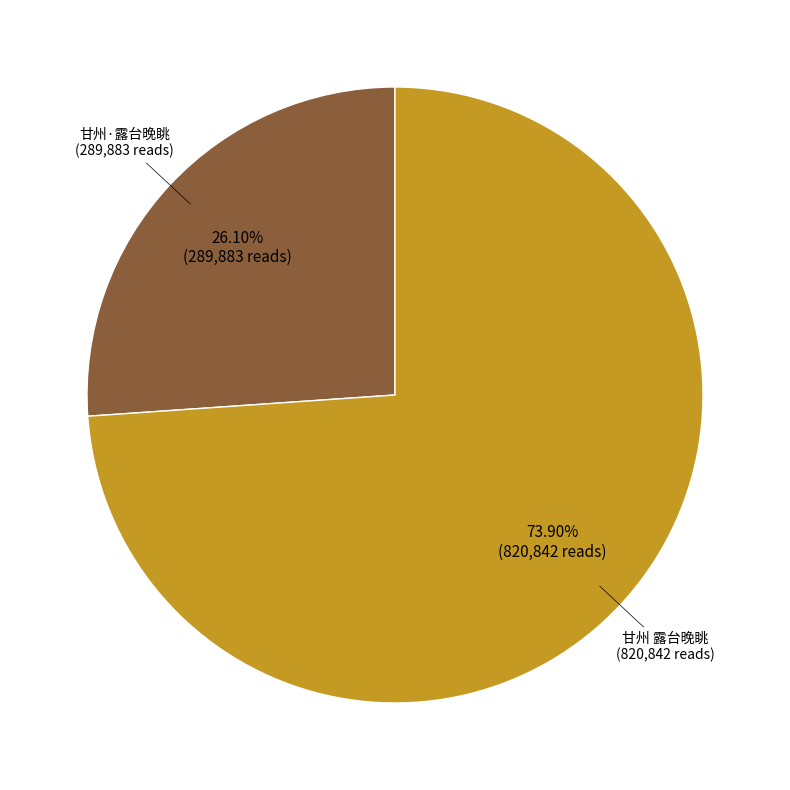

Does any single category account for the majority?

Yes